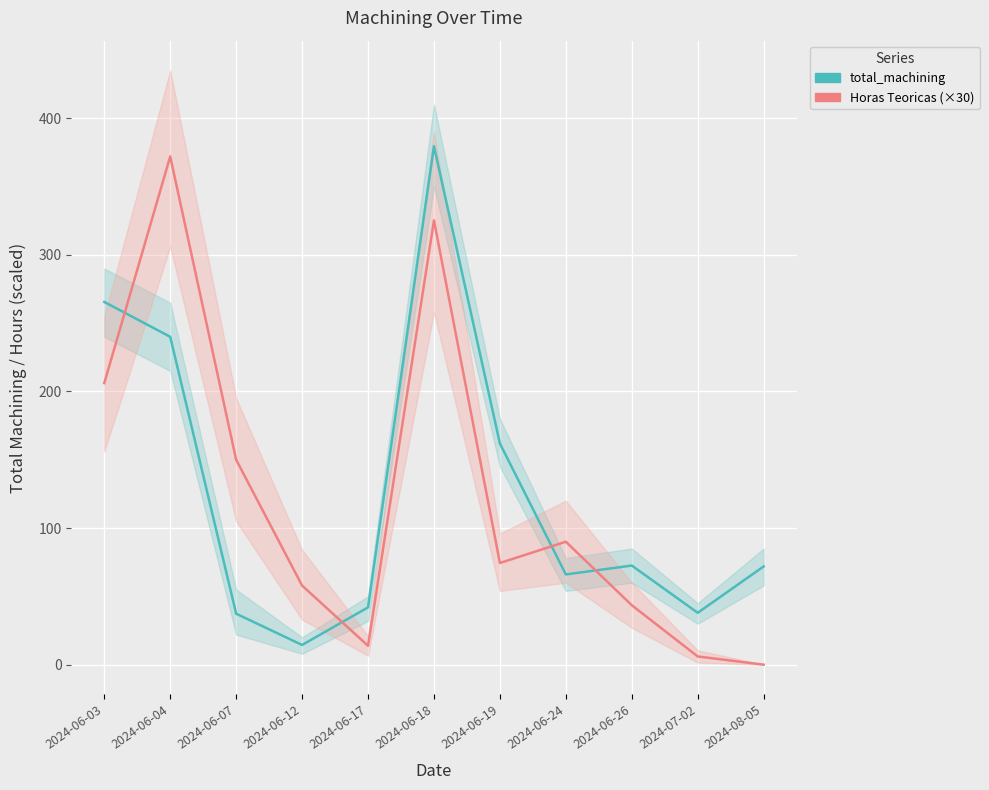

Is the value of total_machining at 2024-06-18 greater than the value of Horas Teoricas (×30) at 2024-06-03?

Yes